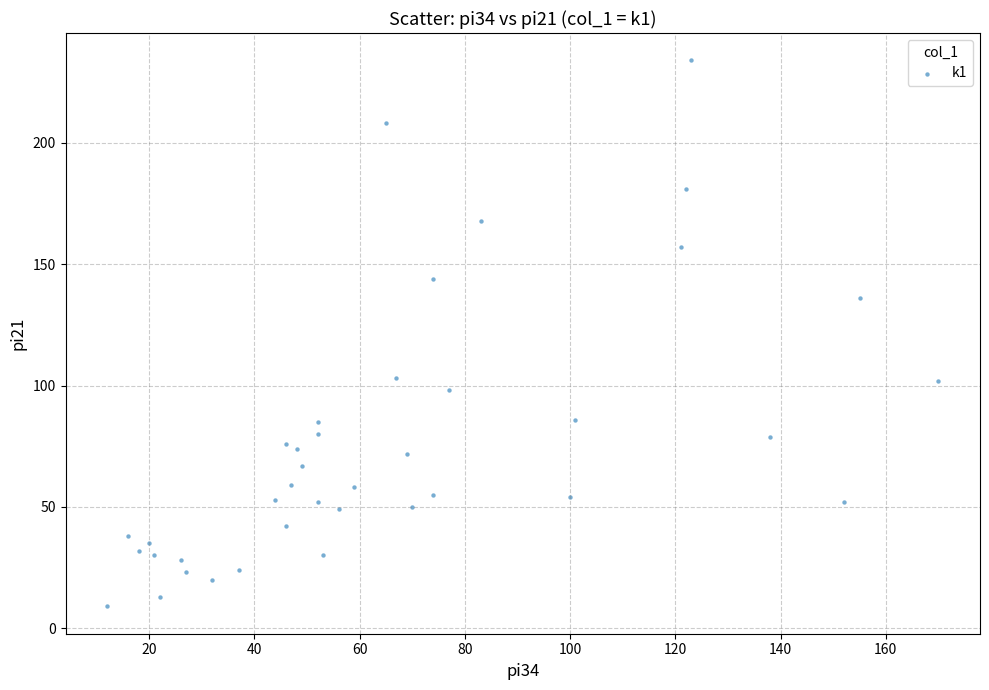

What is the range of Y values (max minus min)?

225